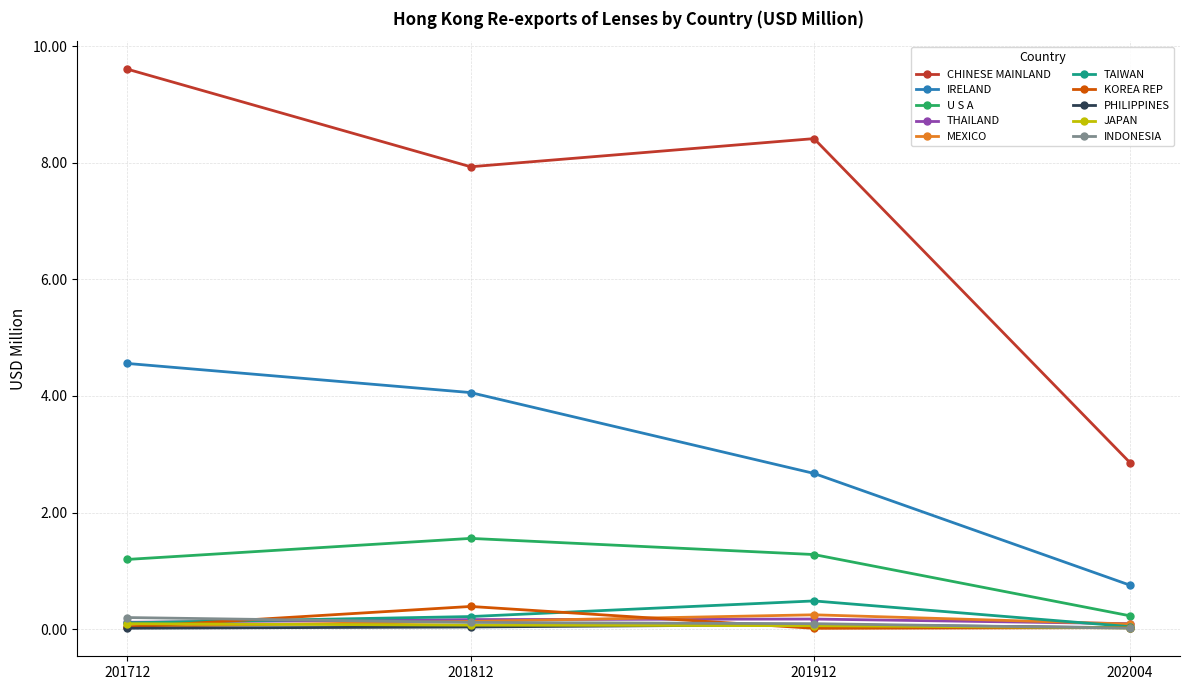

True or false: CHINESE MAINLAND and TAIWAN intersect in this chart.

False